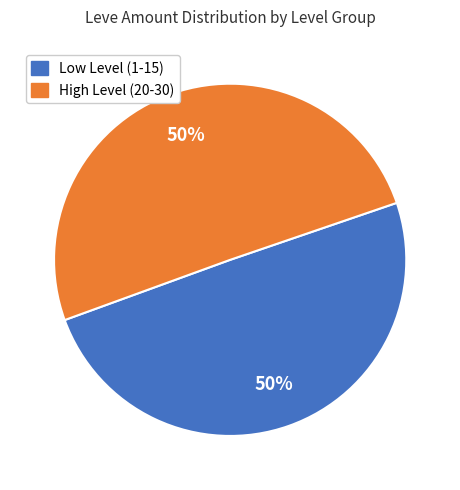

To the nearest percent, what is the average slice percentage?

50%